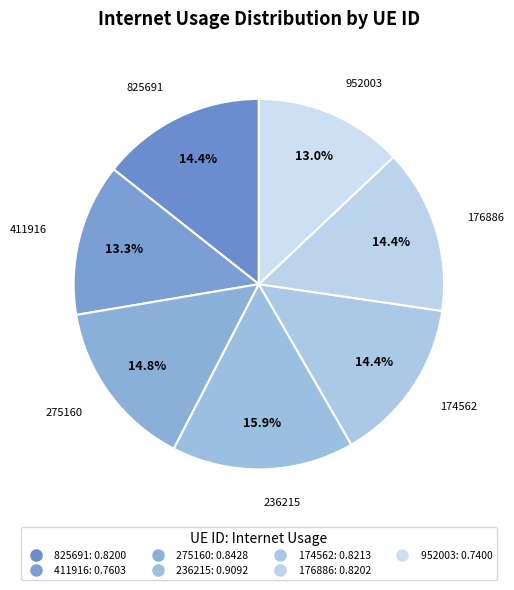

What portion of the pie excludes 236215?

84.1%